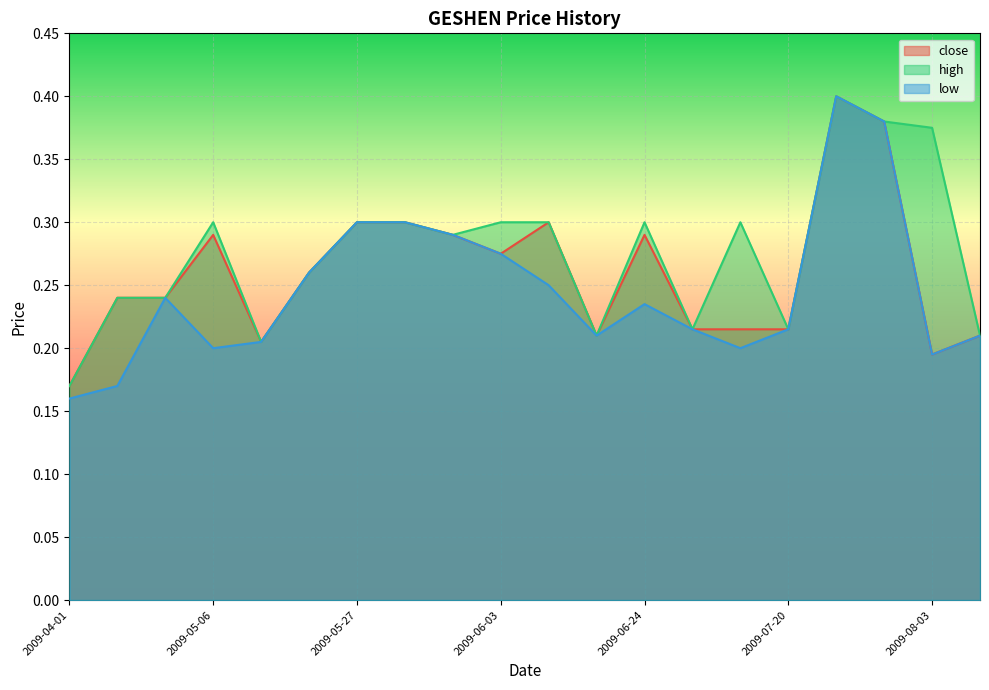

How many series are shown in this chart?

3